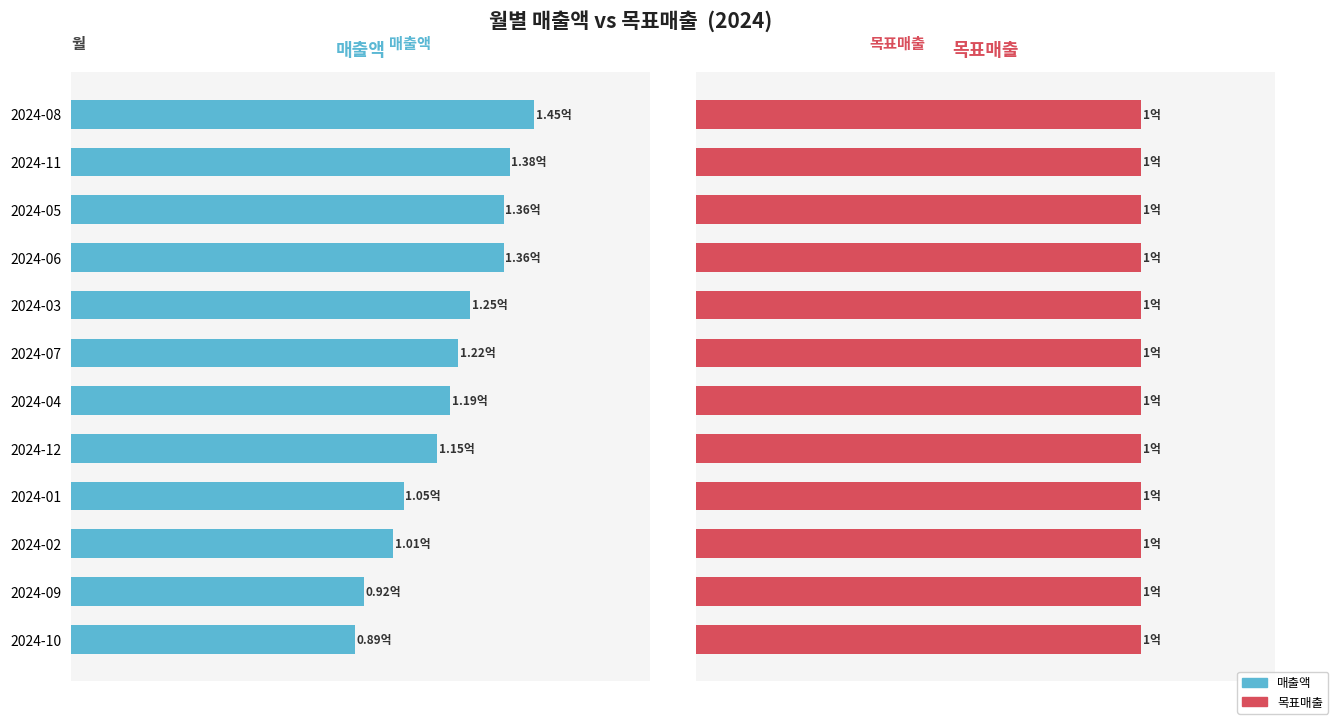

Which series has the widest spread of values?

매출액